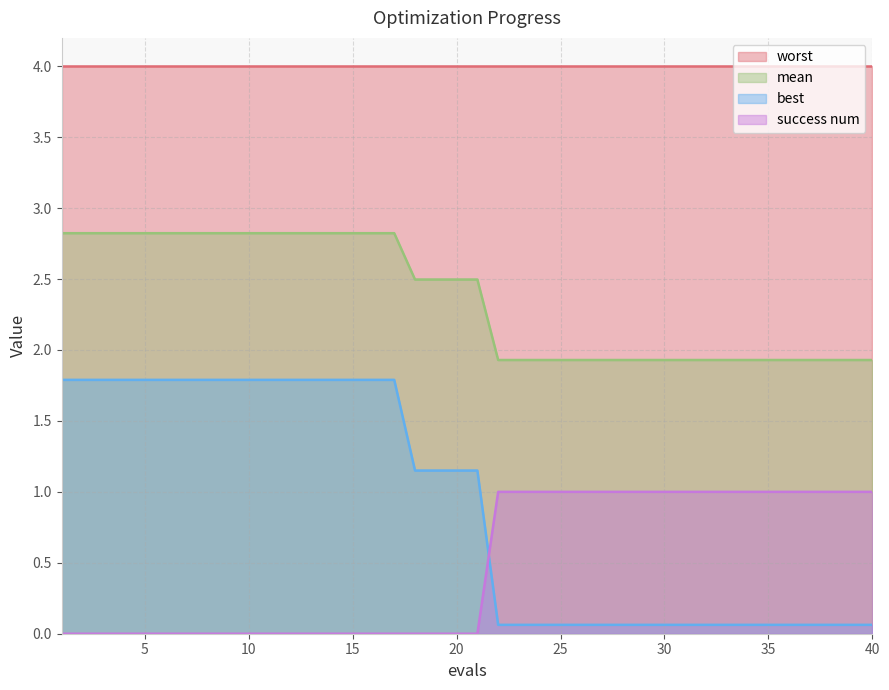

Rank the series by their maximum value, from lowest to highest.

success num, best, mean, worst